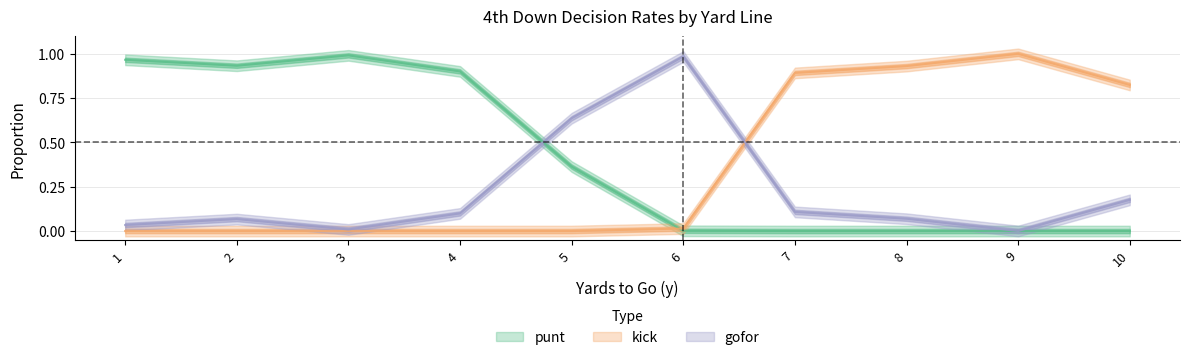

Which category has the lowest value across all series?

7